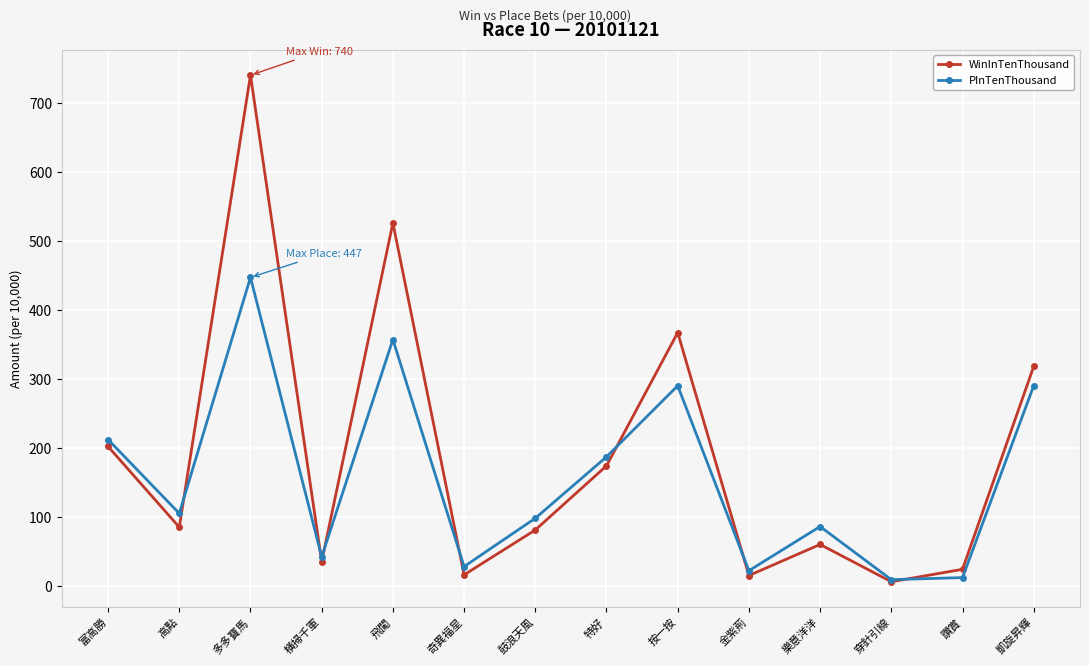

What is the sum of all WinInTenThousand values?

2649